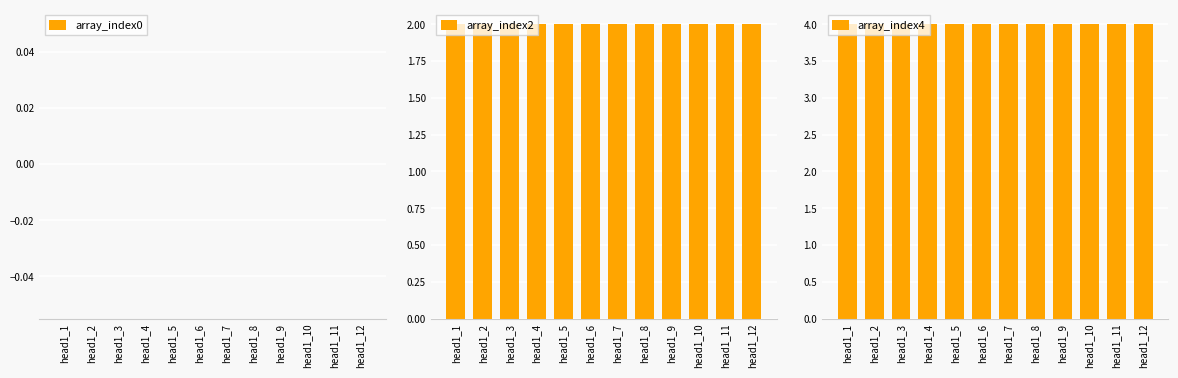

Reading left to right, list all the values displayed in this chart.

array_index0: 0	0	0	0	0	0	0	0	0	0	0	0
array_index2: 2	2	2	2	2	2	2	2	2	2	2	2
array_index4: 4	4	4	4	4	4	4	4	4	4	4	4